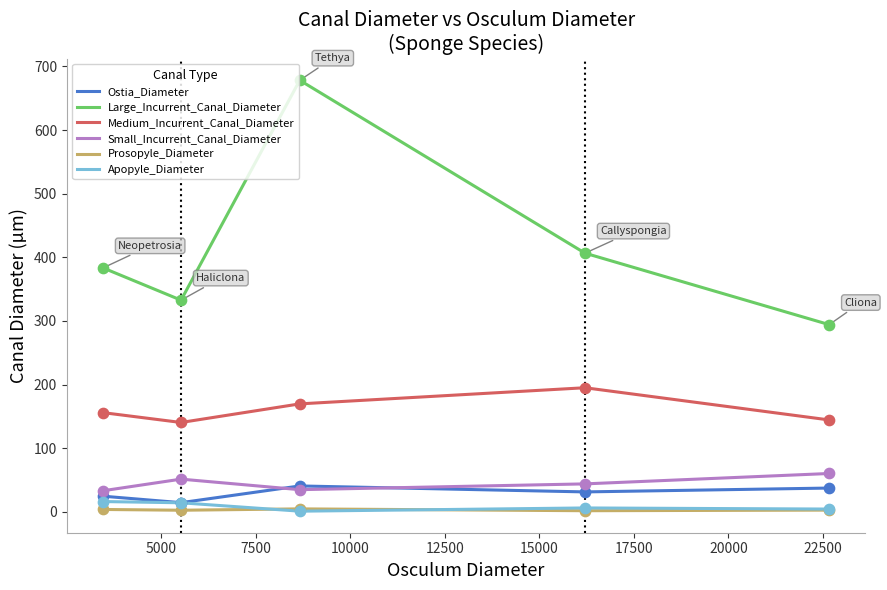

Which series has the widest spread of values?

Large_Incurrent_Canal_Diameter